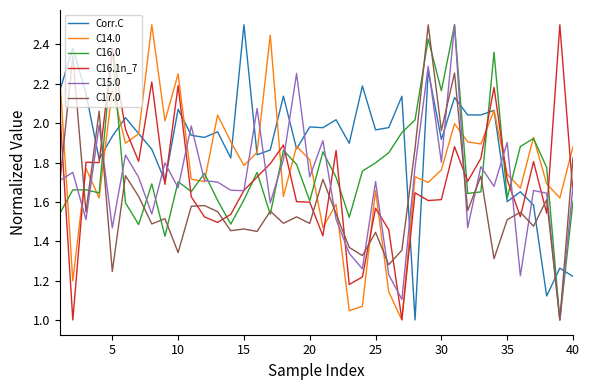

True or false: C16.0 has more than 1 points higher than both neighbors.

True